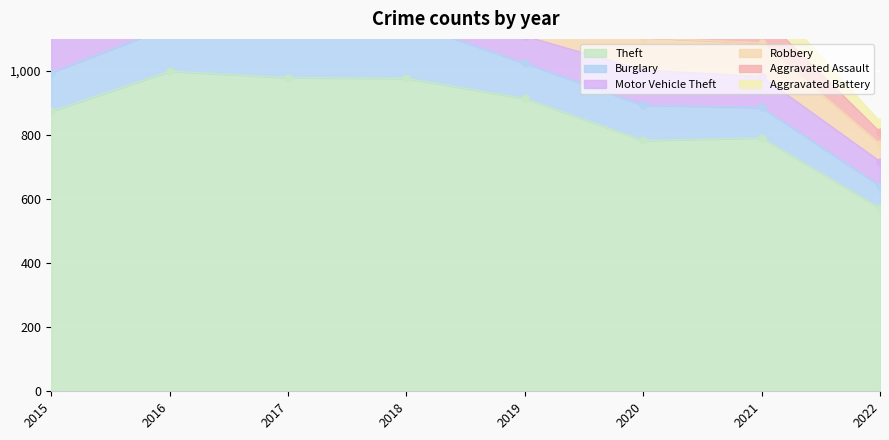

What are all the series names shown in the legend?

Theft, Burglary, Motor Vehicle Theft, Robbery, Aggravated Assault, Aggravated Battery